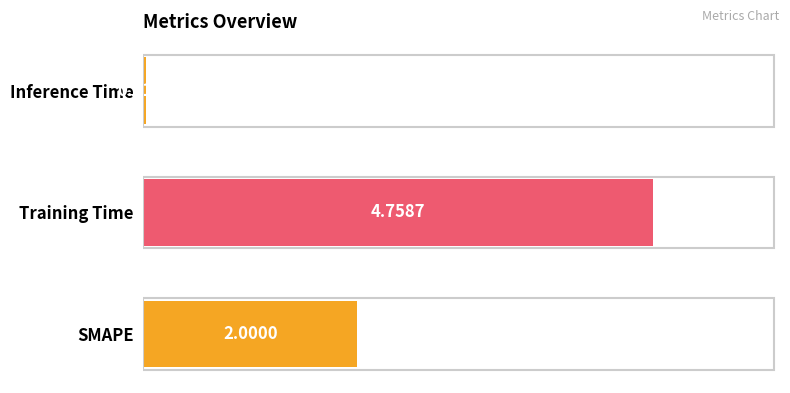

Which category has the highest value across all series?

Training Time